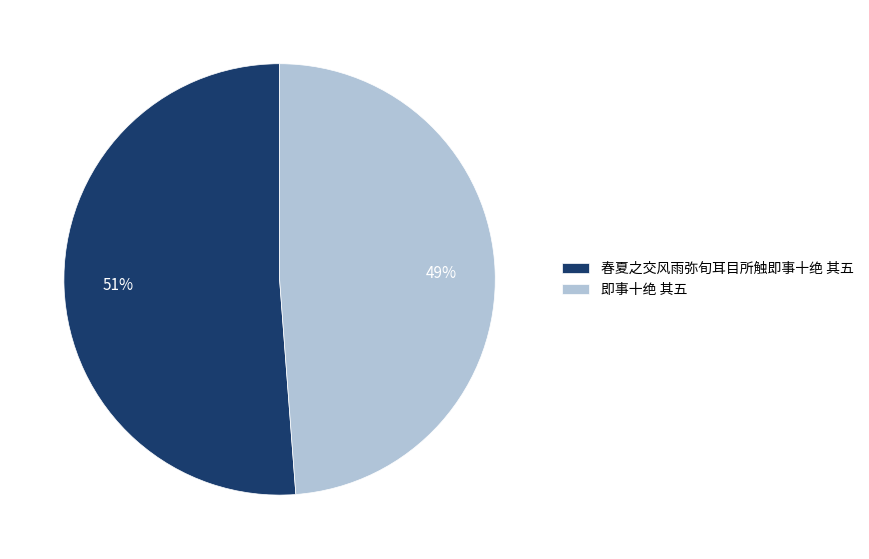

To the nearest percent, what is the difference between the 即事十绝 其五 and 春夏之交风雨弥旬耳目所触即事十绝 其五 slice percentages?

2%